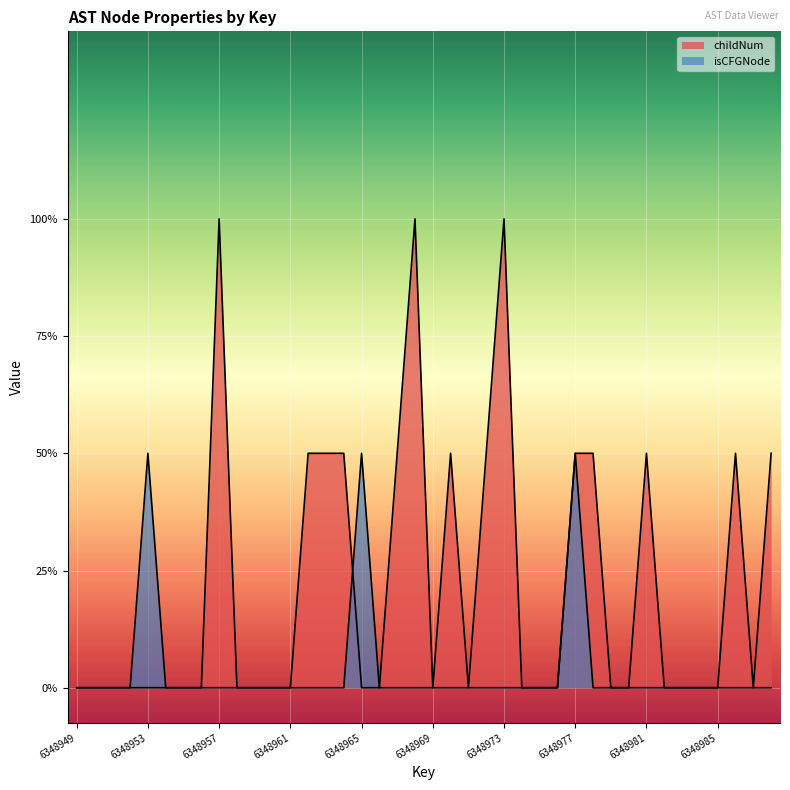

Reading left to right, list all the values displayed in this chart.

childNum: 0	0	0	0	0	0	0	0	2	0	0	0	0	1	1	1	0	0	1	2	0	1	0	1	2	0	0	0	1	1	0	0	1	0	0	0	0	1	0	1
isCFGNode: 0	0	0	0	1	0	0	0	0	0	0	0	0	0	0	0	1	0	0	0	0	0	0	0	0	0	0	0	1	0	0	0	0	0	0	0	0	0	0	0